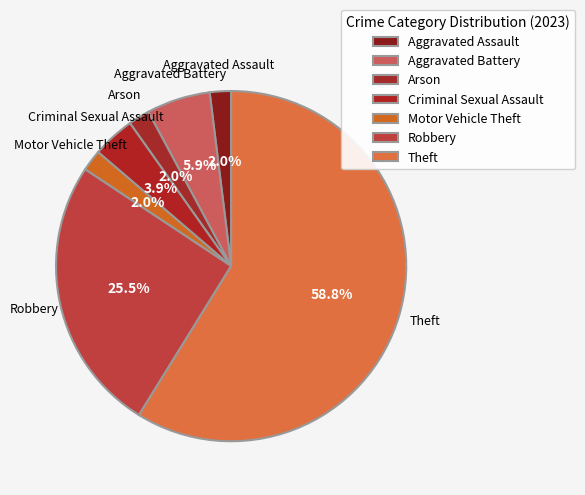

What is the change in value from Motor Vehicle Theft to Robbery?

+12